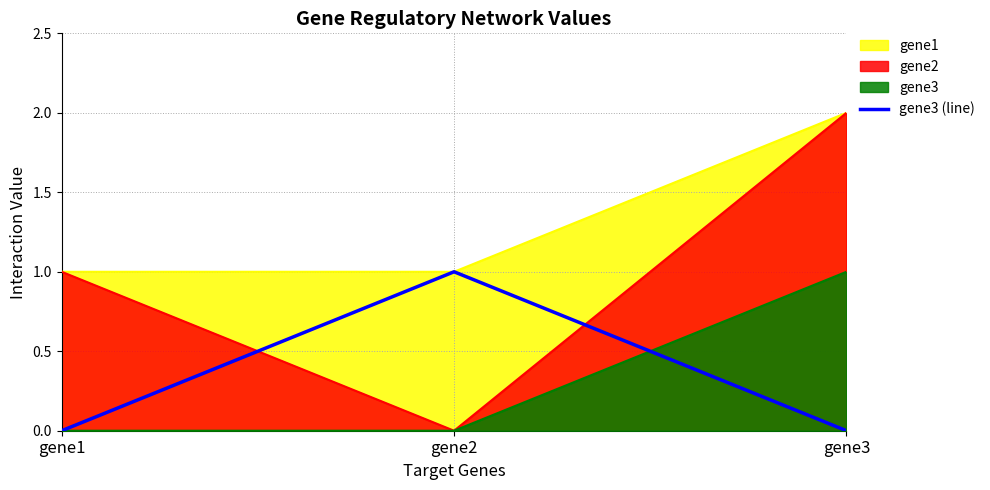

What is the maximum value shown in the chart?

1